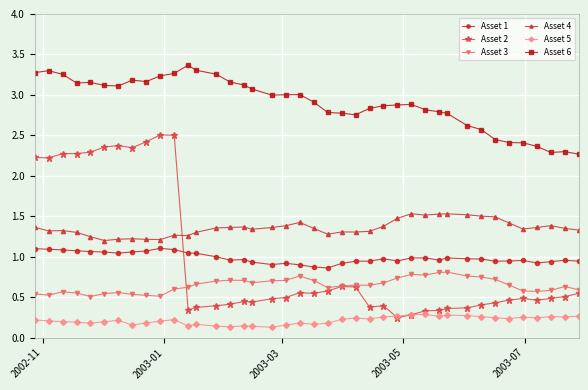

How many lines are shown in the chart?

6